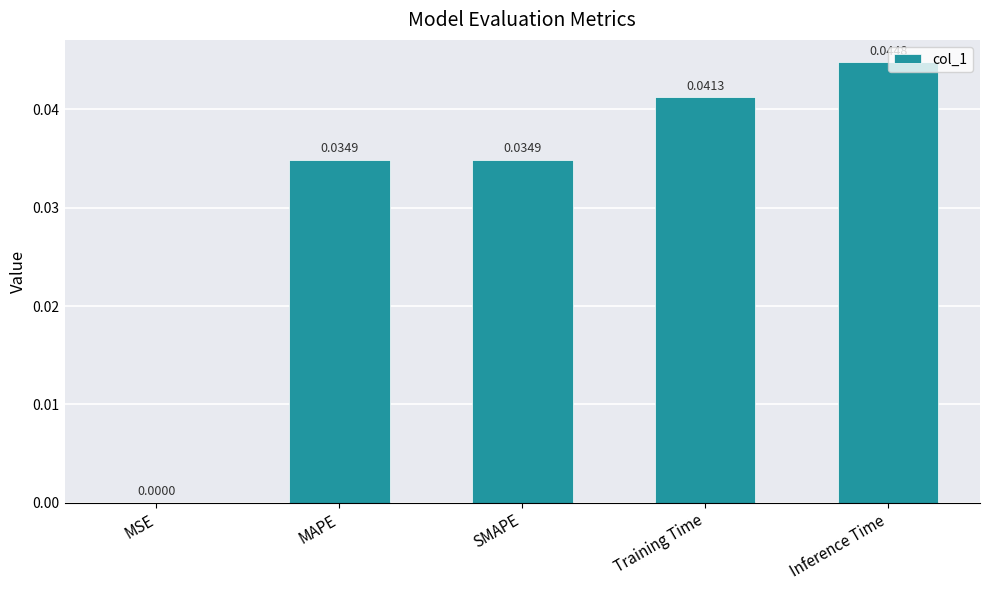

Which label corresponds to the largest value in the chart?

Inference Time